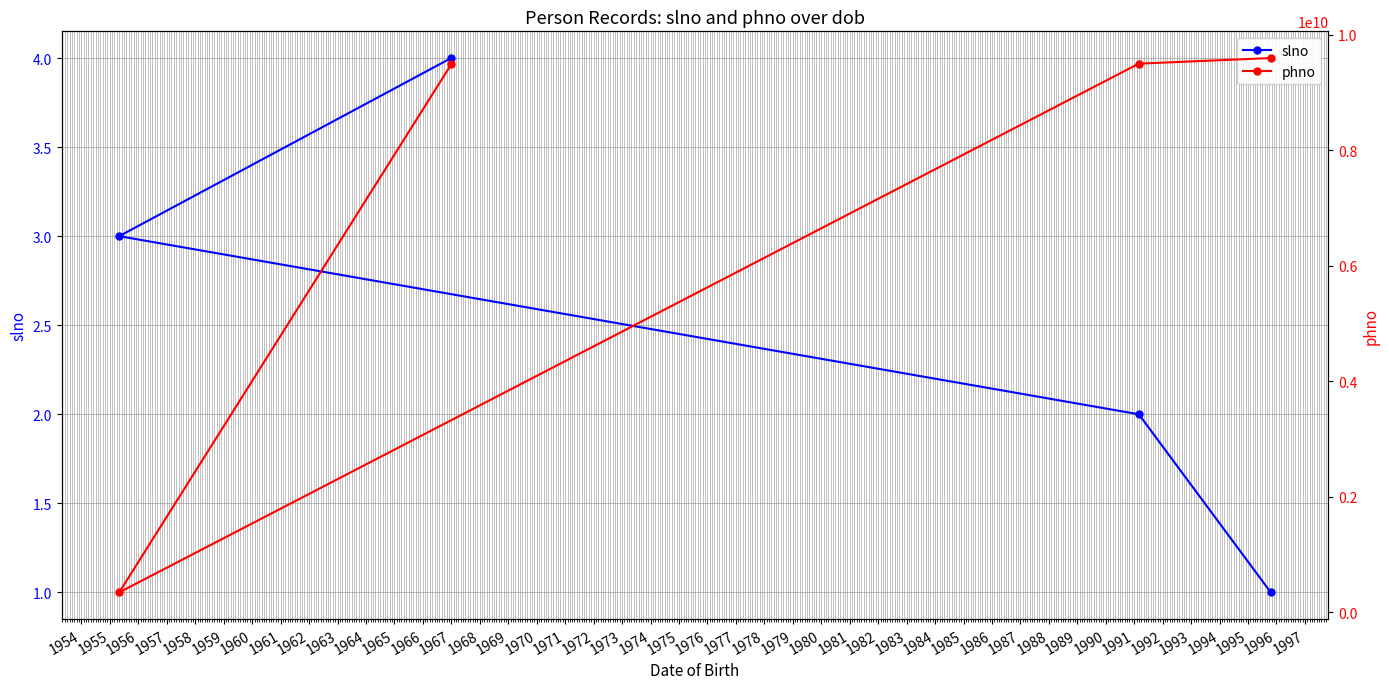

What is the highest value of the slno series?

4